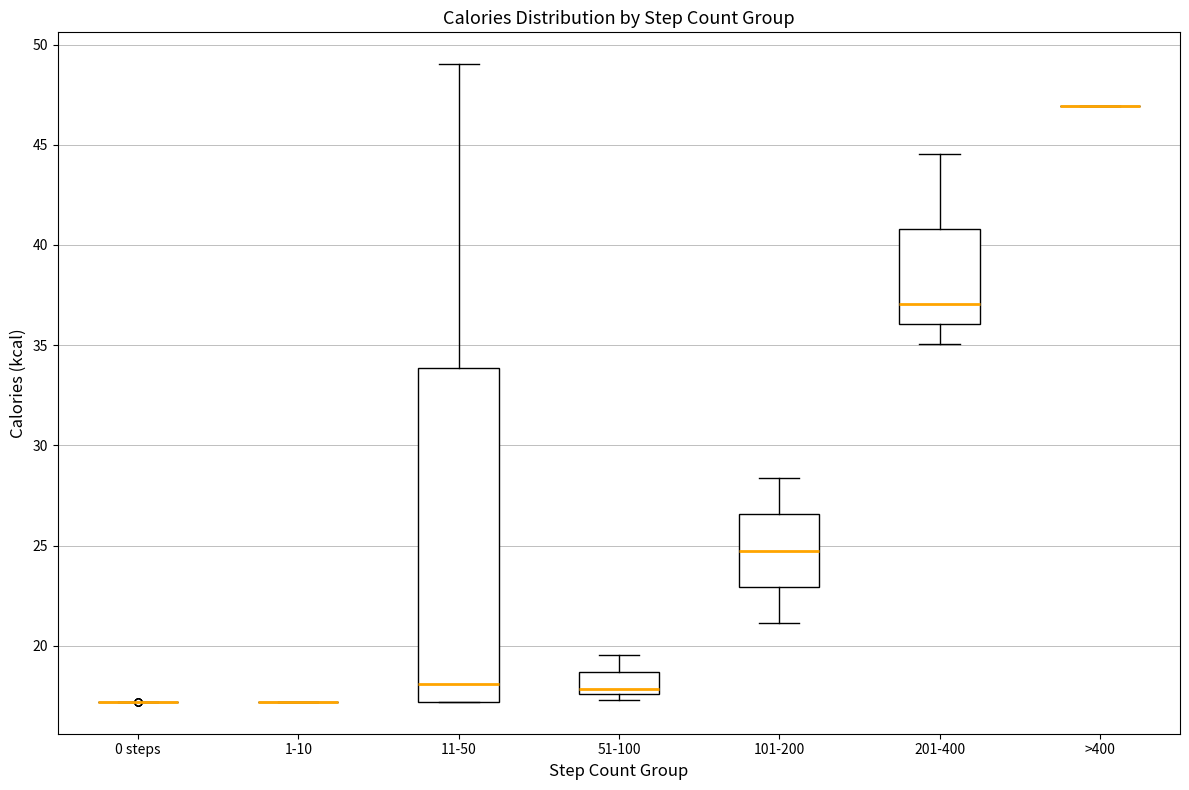

Comparing the boxes themselves (not the whiskers), which one is the tallest?

11-50